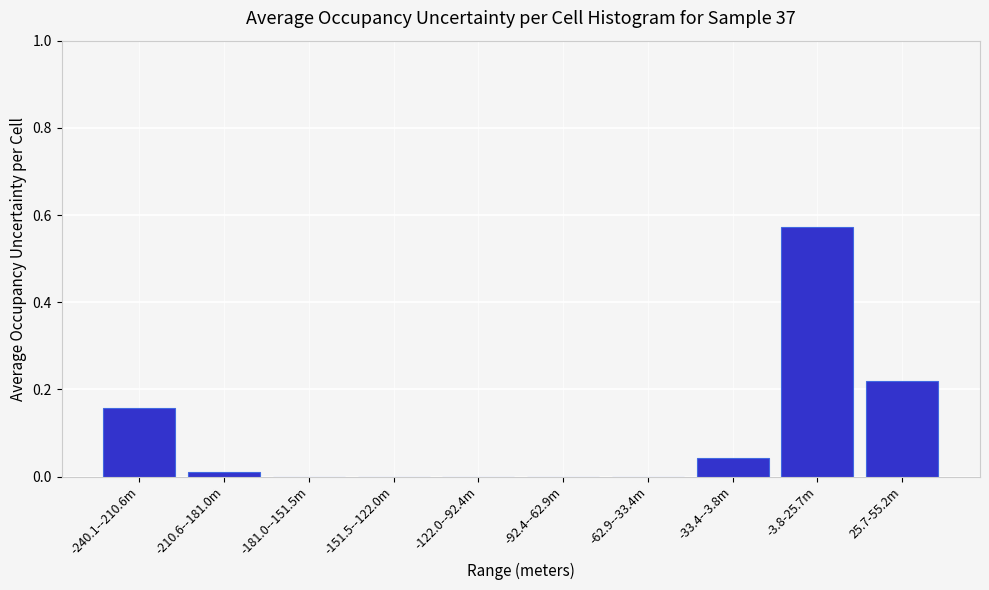

What is the change in value from -151.5--122.0m to 25.7-55.2m?

+0.2